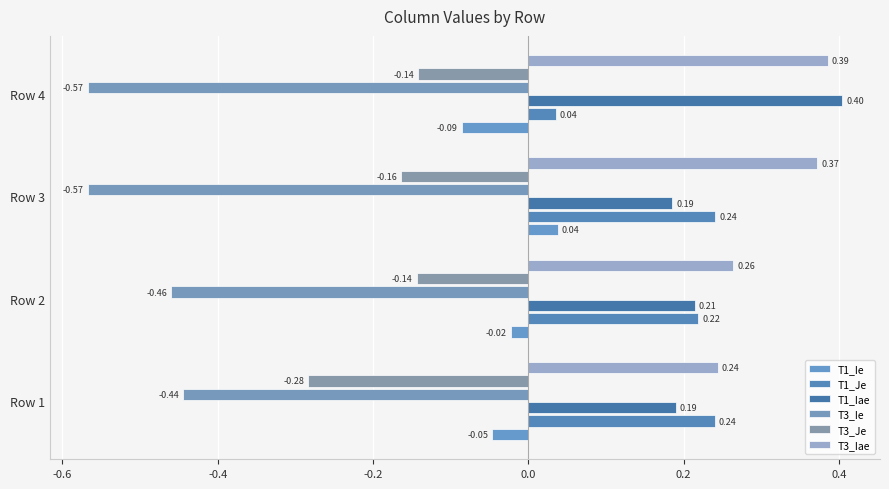

Reading left to right, list all the values displayed in this chart.

T1_Ie: -0.0	-0.0	0.0	-0.1
T1_Je: 0.2	0.2	0.2	0.0
T1_Iae: 0.2	0.2	0.2	0.4
T3_Ie: -0.4	-0.5	-0.6	-0.6
T3_Je: -0.3	-0.1	-0.2	-0.1
T3_Iae: 0.2	0.3	0.4	0.4